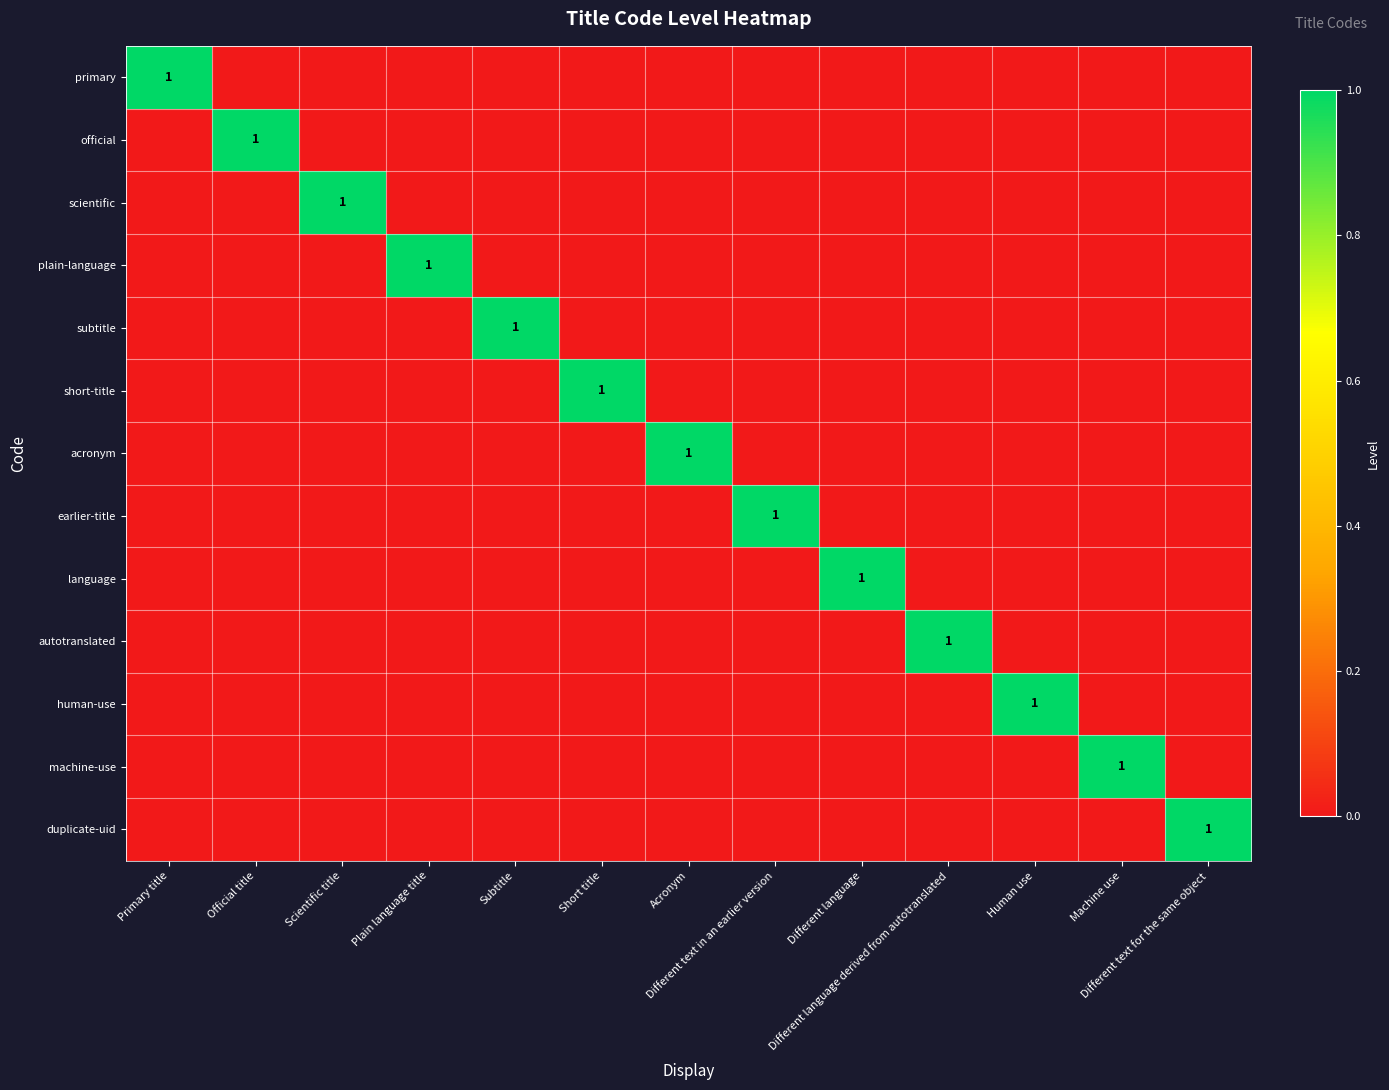

What is the sum of all acronym values?

1